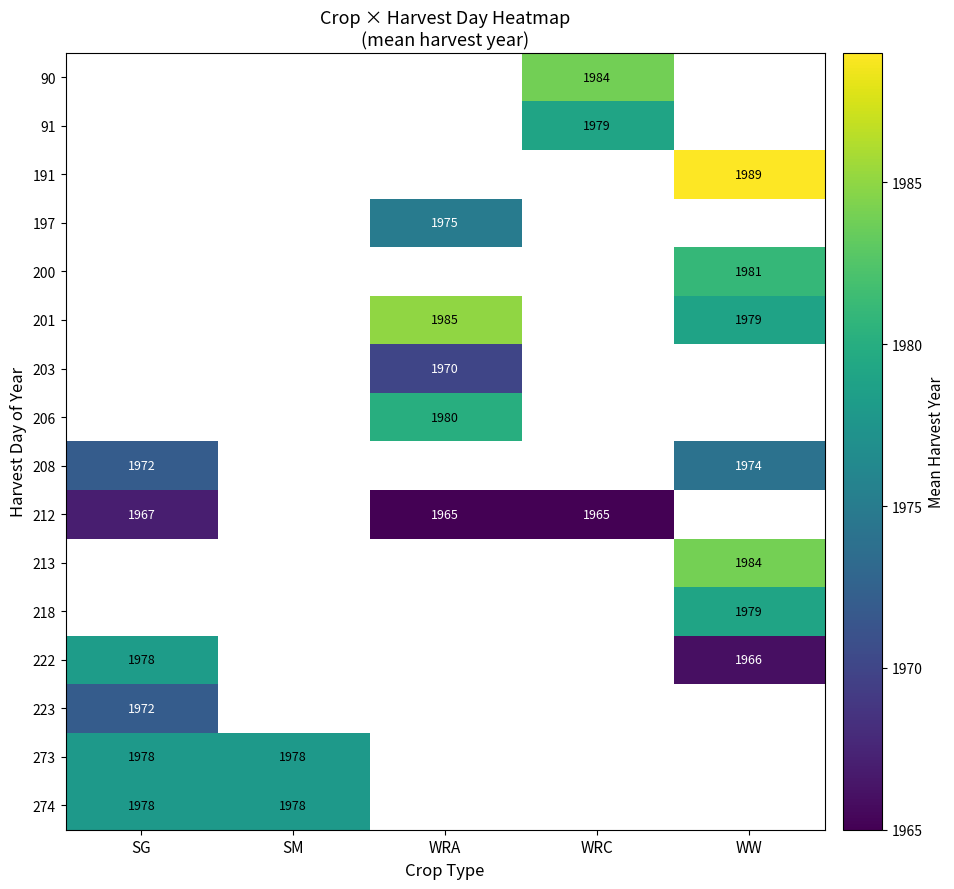

Where is 212 nearest to the value 1966?

SG